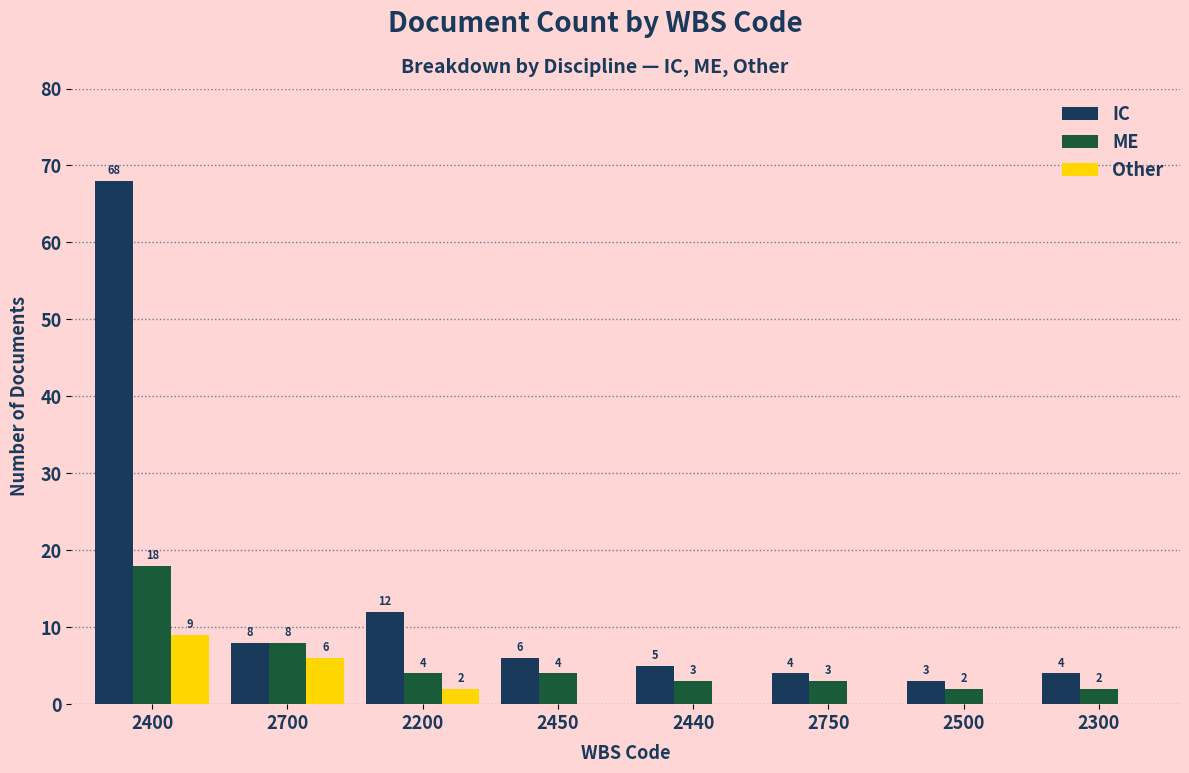

The value of Other at 2500 is 0. True or false?

True